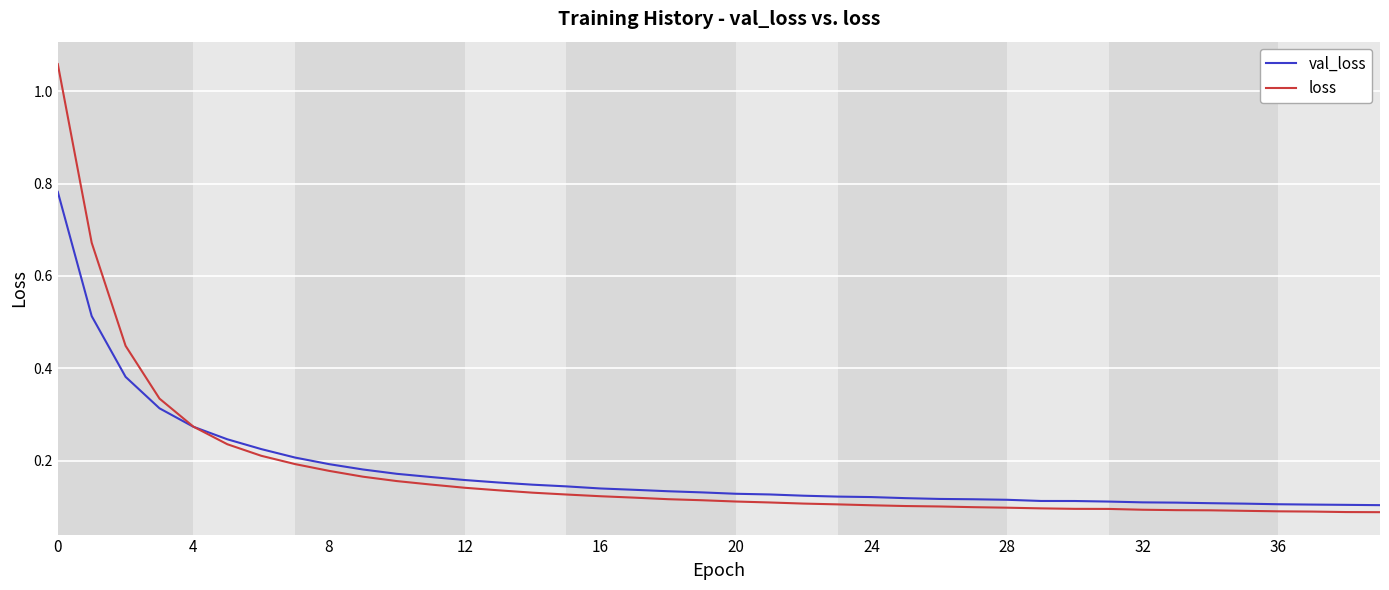

Rank the series by their maximum value, from lowest to highest.

val_loss, loss